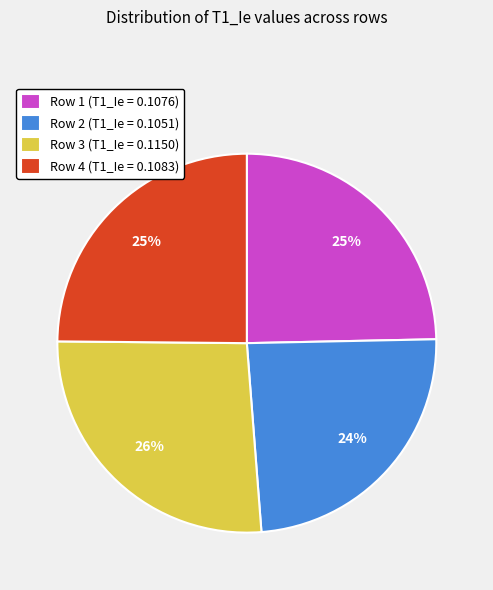

Which has a higher value, Row 1 (T1_Ie = 0.1076) or Row 2 (T1_Ie = 0.1051)?

Row 1 (T1_Ie = 0.1076)